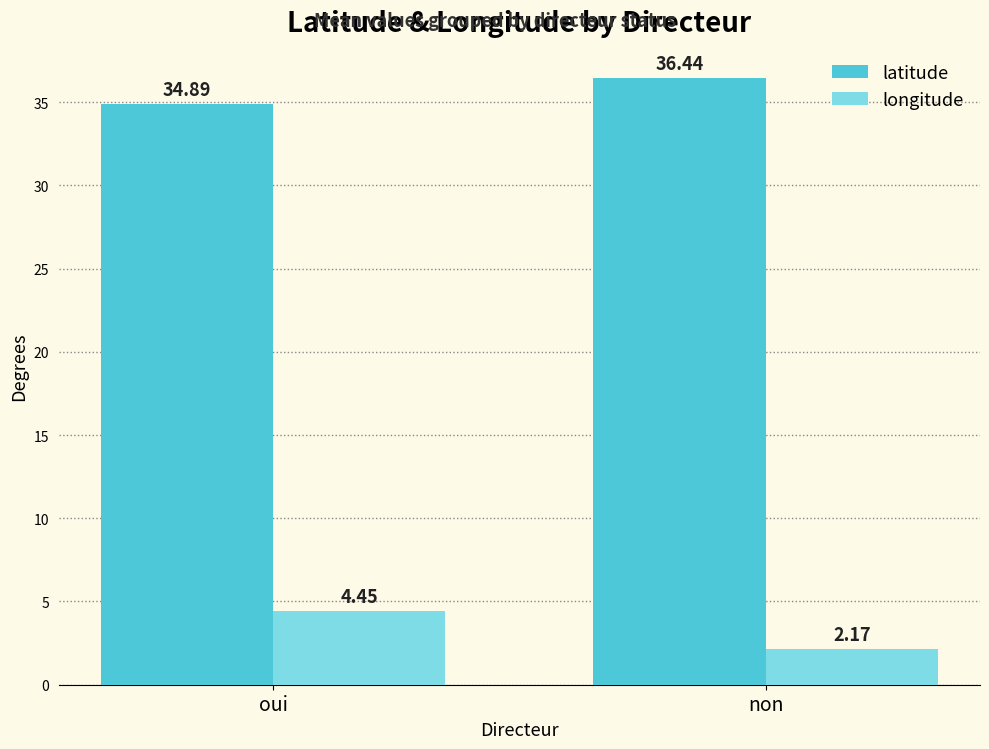

Is it true that latitude equals 51.6 at non?

False